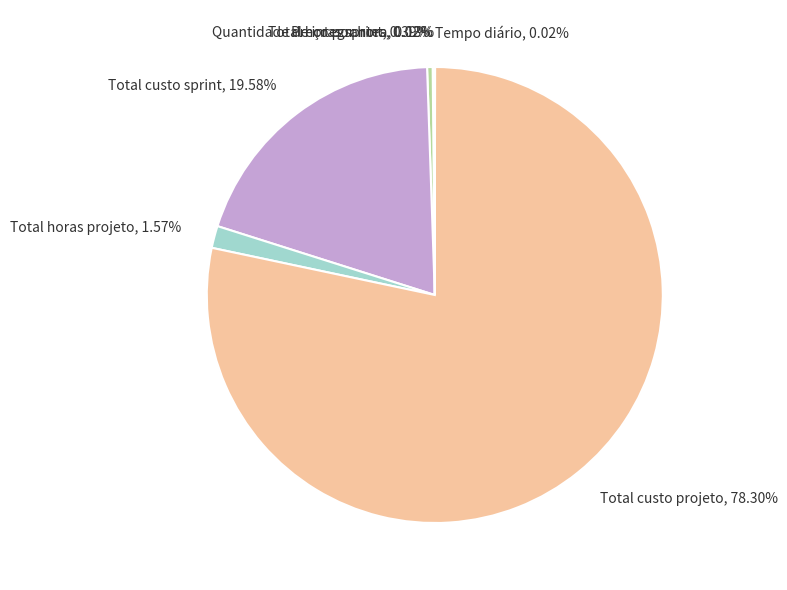

Which category has the biggest portion of the pie?

Total custo projeto